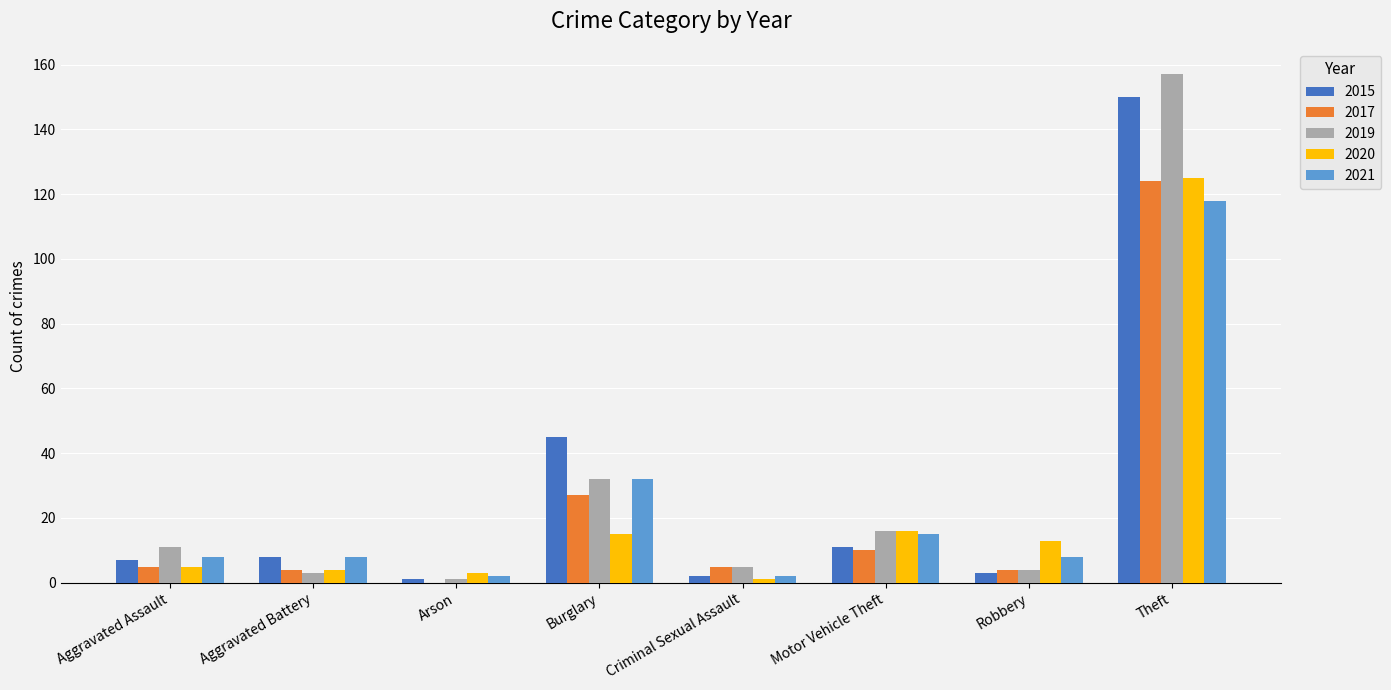

What is the spread (max minus min) of values at Robbery?

10